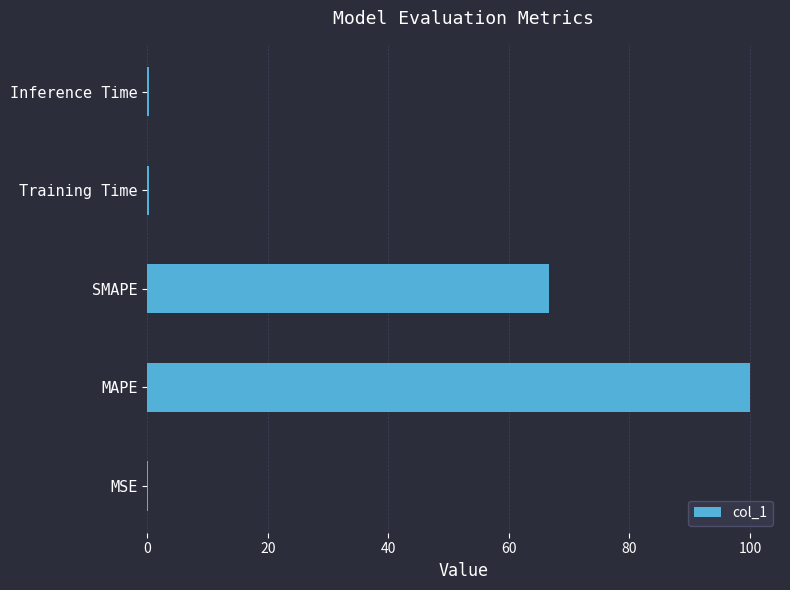

Between Inference Time and MAPE, which is larger?

MAPE